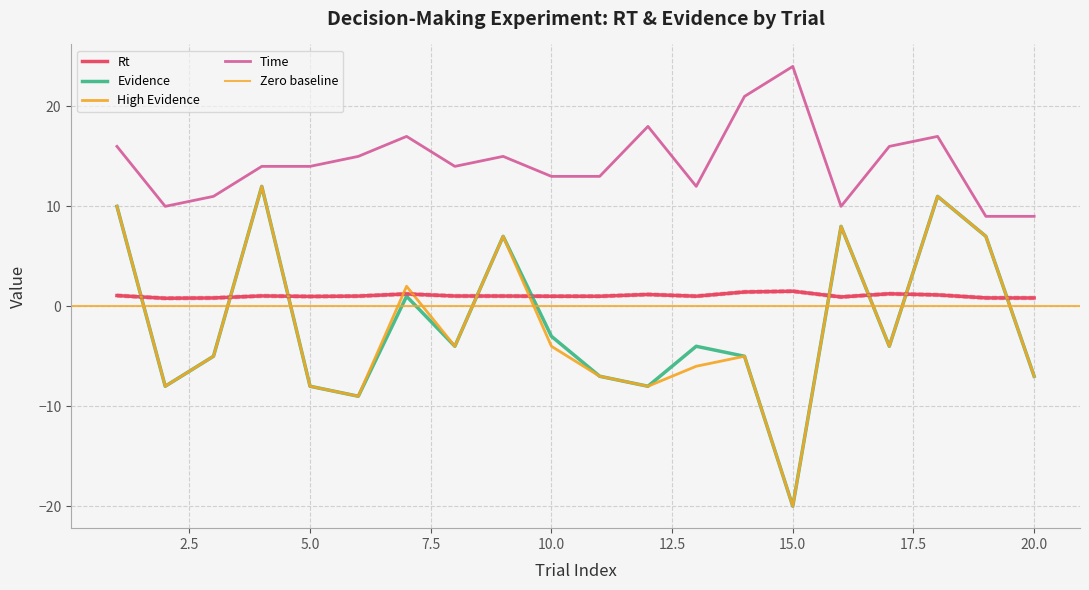

True or false: mean_rt and mean_high_evidence cross at least once.

True